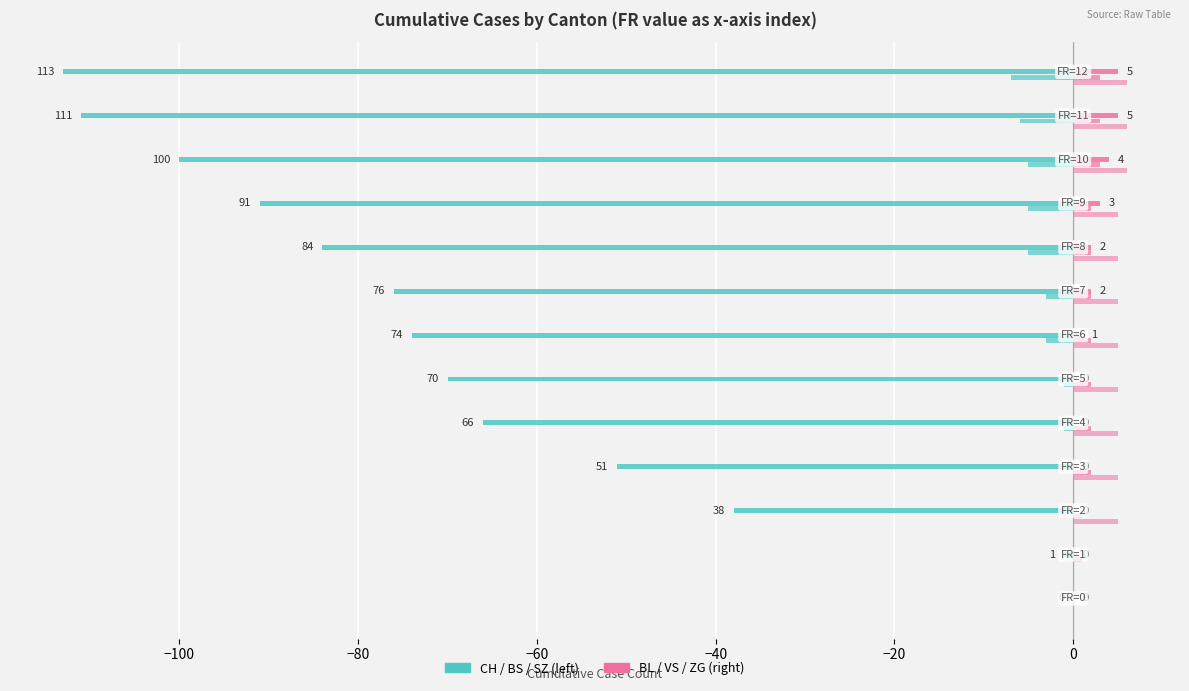

Which category has the highest value across all series?

11